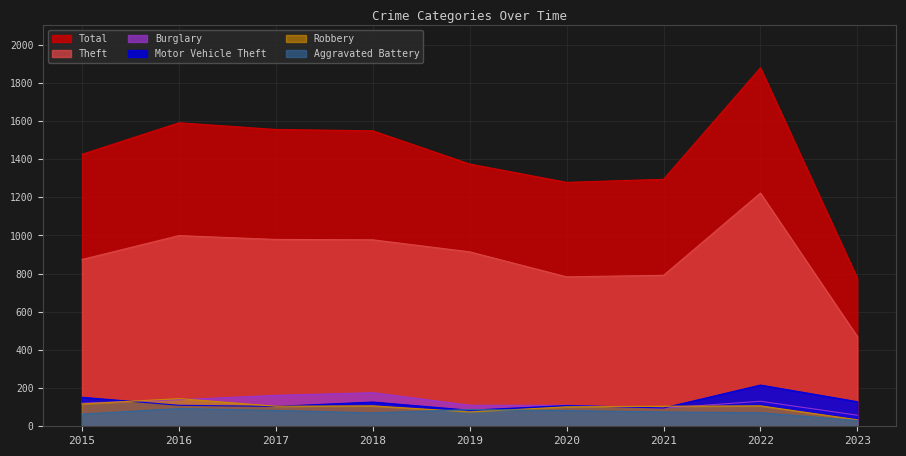

Where do Burglary and Motor Vehicle Theft first cross each other?

2015 and 2016